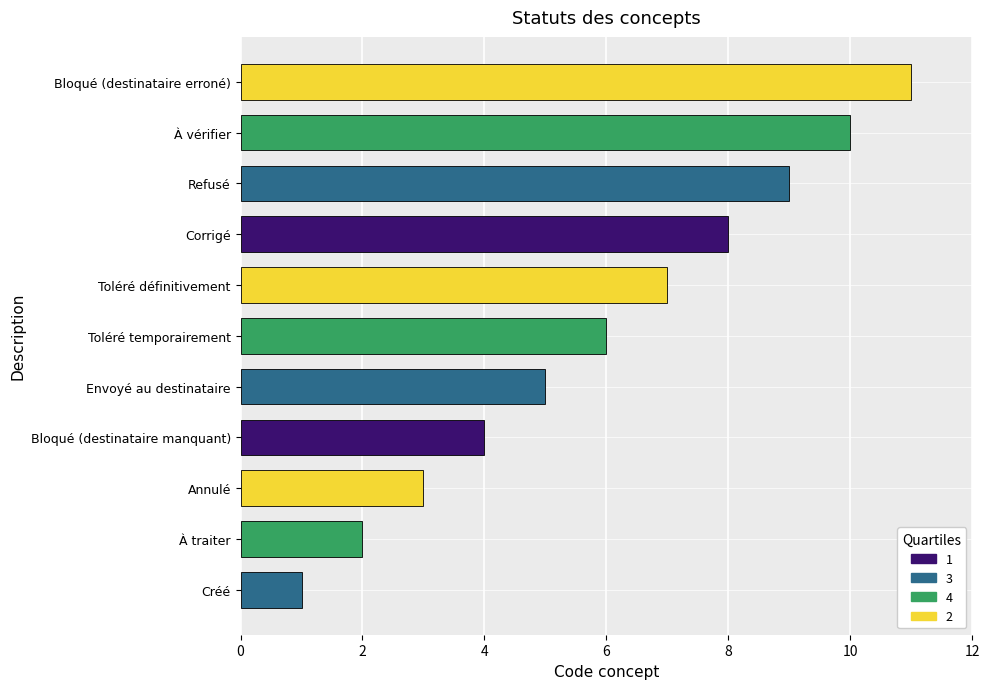

Count the values in the range 3 to 9.

7